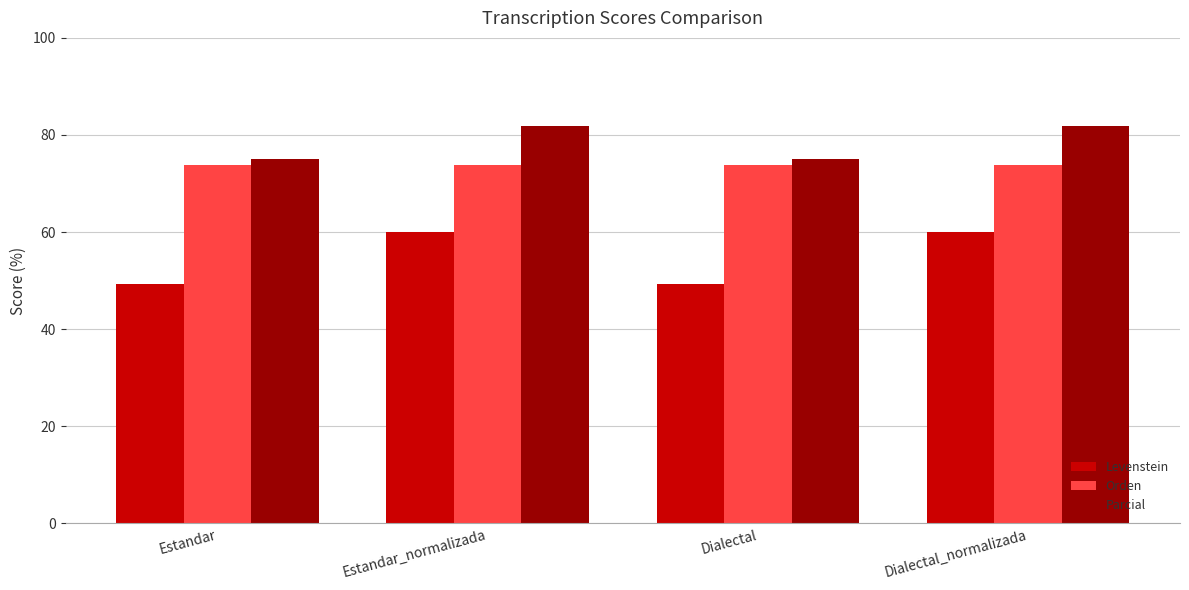

What is the label of the 3rd bar from the left?

Dialectal